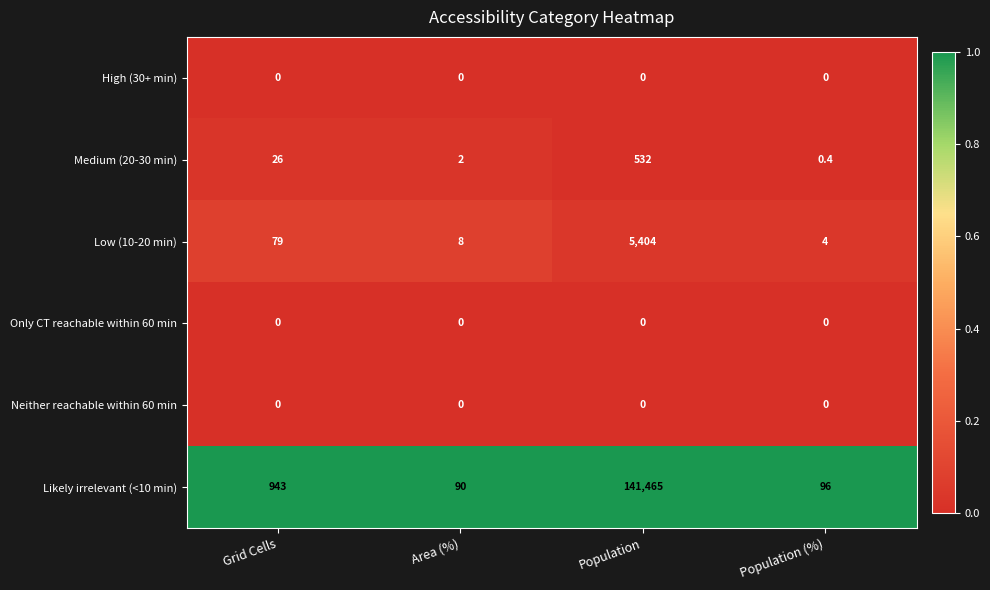

List the labels in order of Likely irrelevant (<10 min) value, smallest first.

Area (%), Population (%), Grid Cells, Population